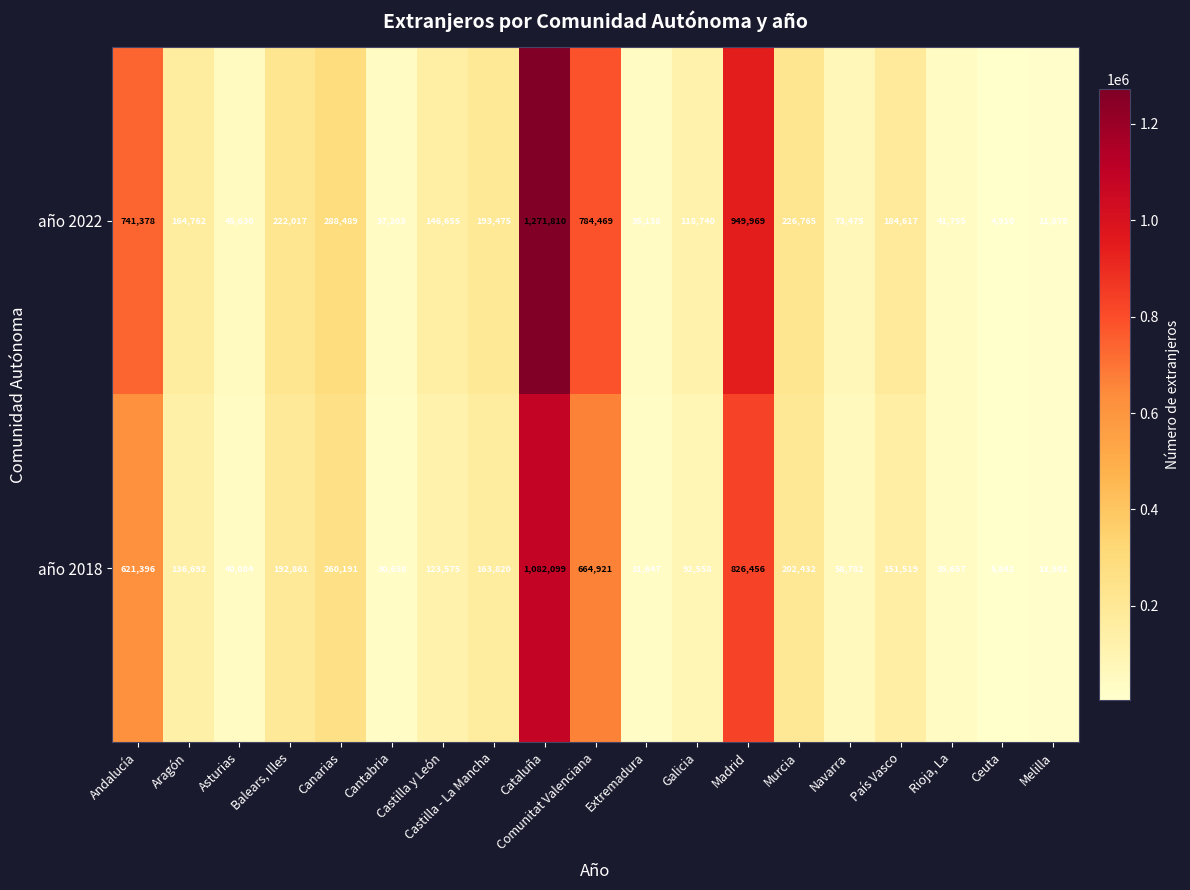

Which series has the largest range (max minus min)?

año 2022